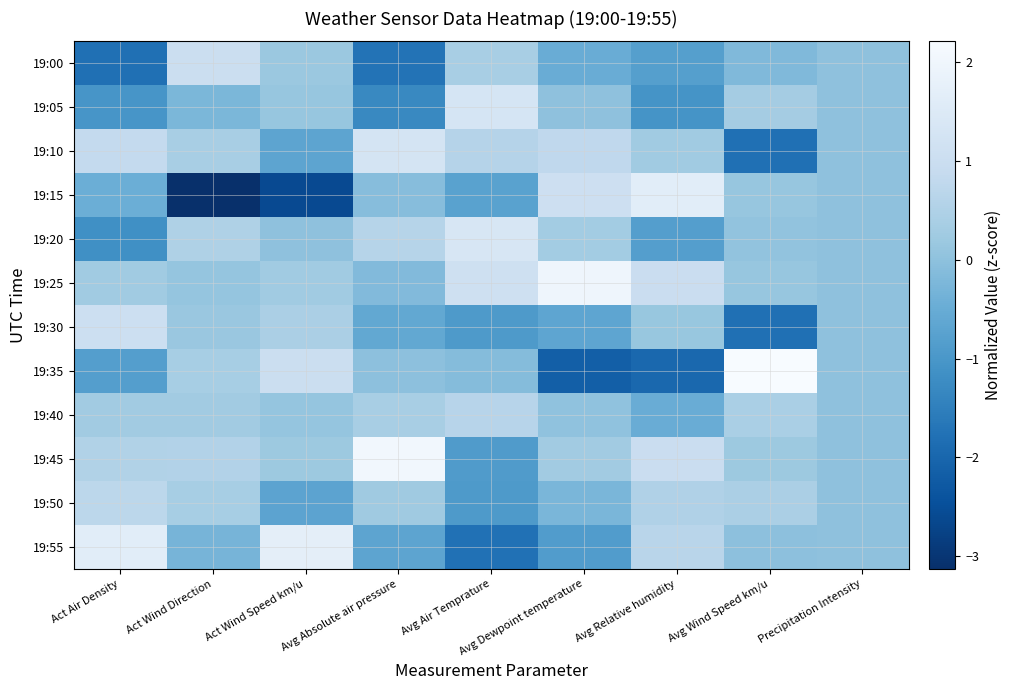

Rank the series by their maximum value, from lowest to highest.

19:40, 19:50, 19:00, 19:30, 19:10, 19:05, 19:20, 19:15, 19:55, 19:25, 19:45, 19:35